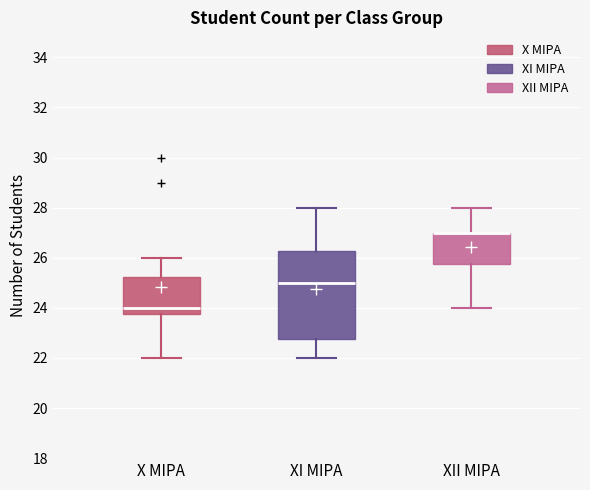

Which box is the tallest, from its lower edge to its upper edge?

XI MIPA